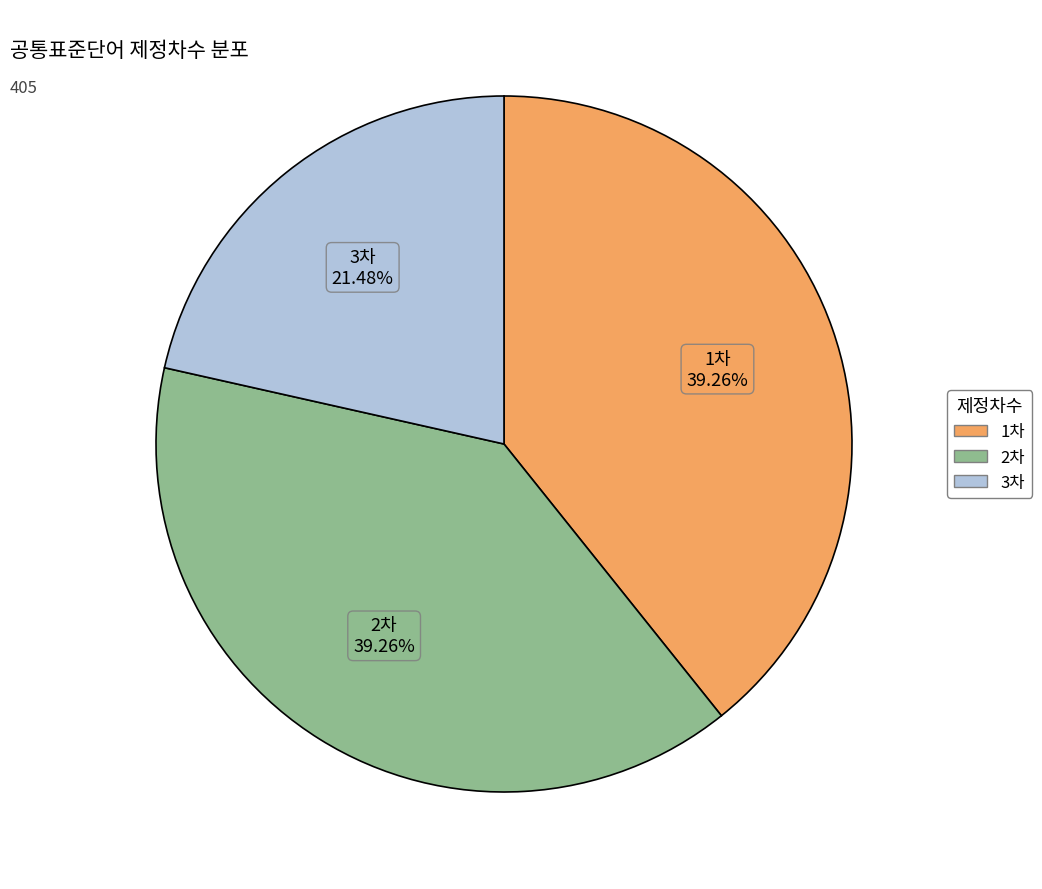

Is it true that 1차 is 51% of the pie?

False